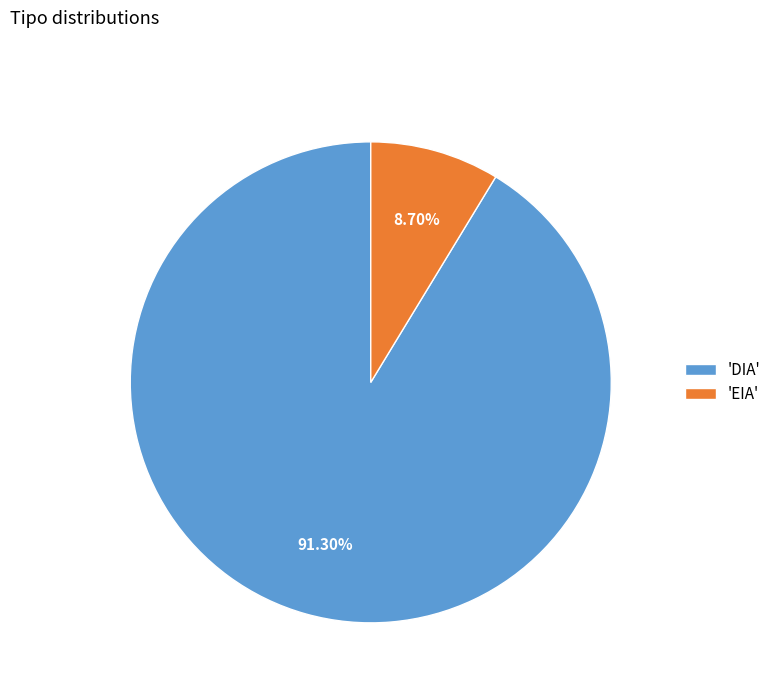

Rank the categories by value from highest to lowest.

'DIA', 'EIA'